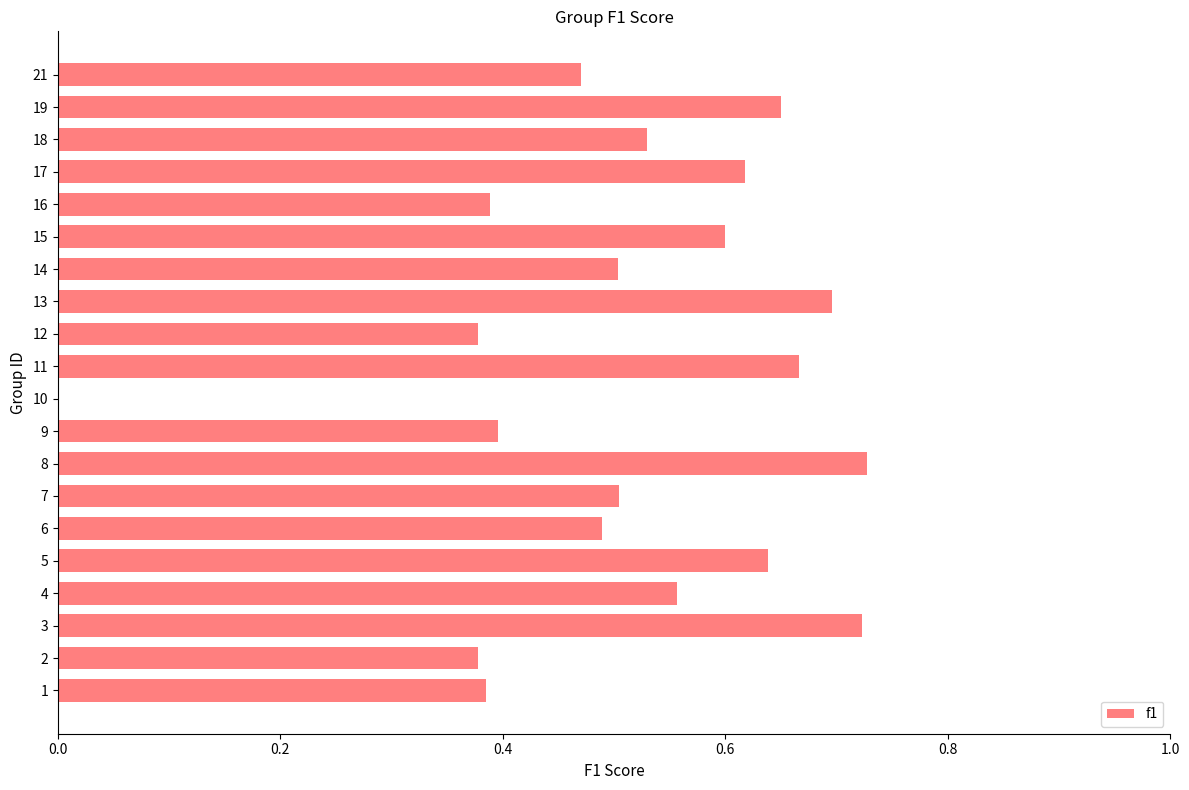

Between 15 and 9, which is larger?

15